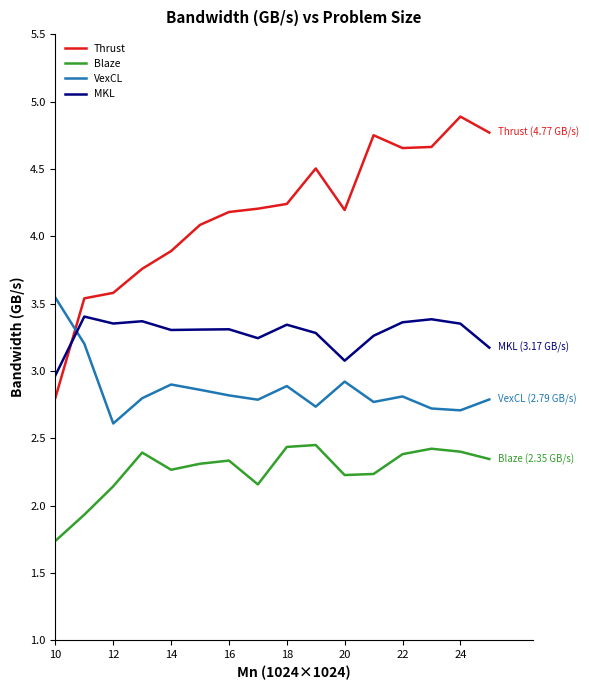

Rank the series by their average value, from highest to lowest.

Thrust, MKL, VexCL, Blaze